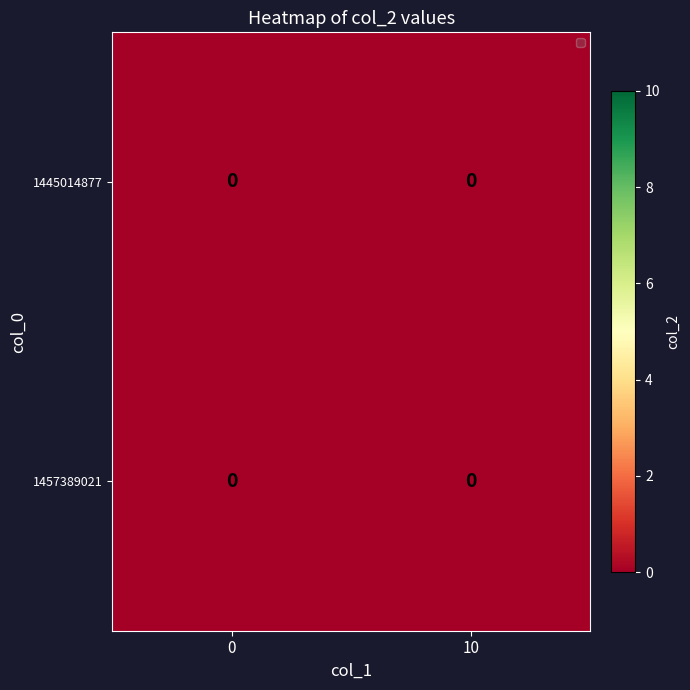

How many series are shown in this chart?

2